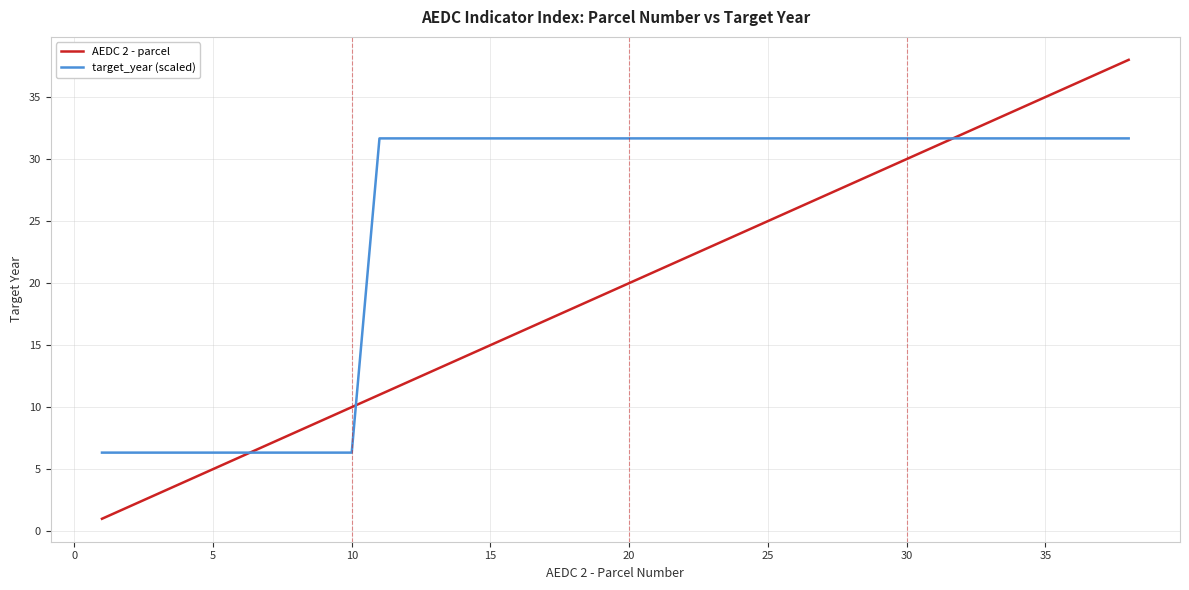

Which series has the largest total across all categories?

target_year (scaled)